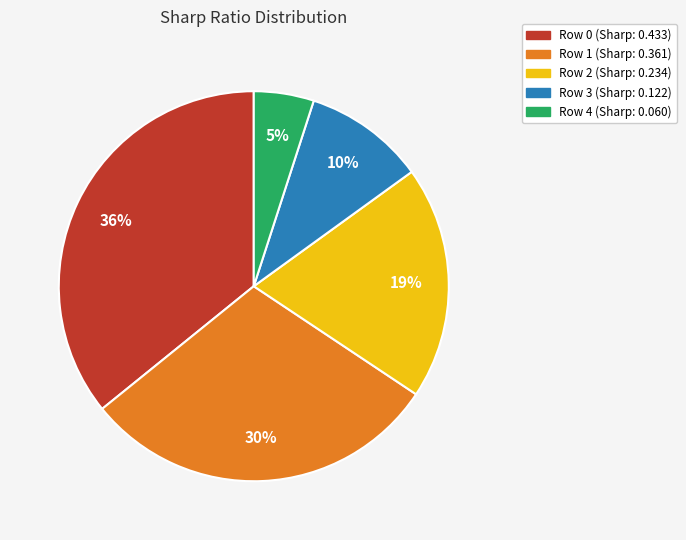

How many slices are in this pie chart?

5